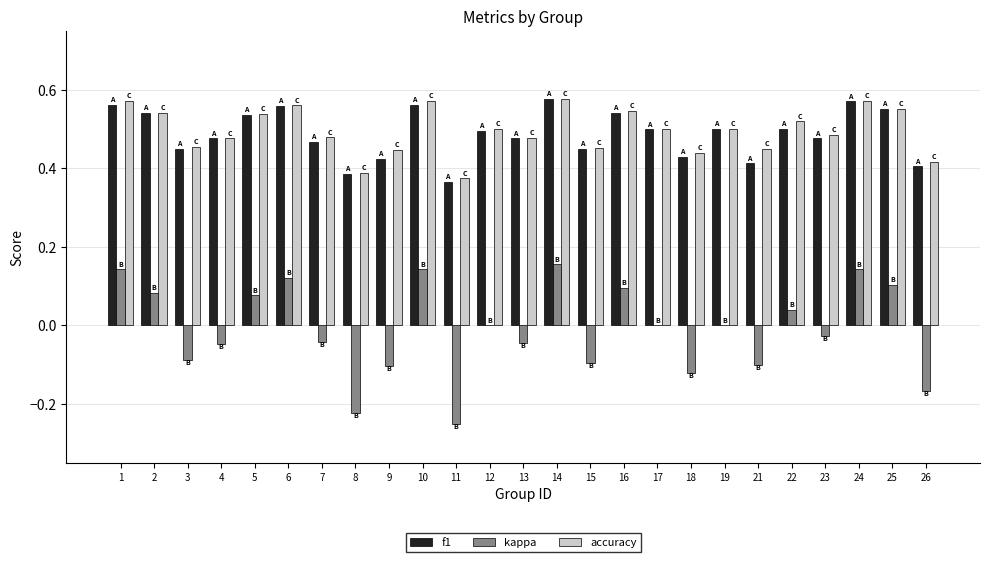

Does the chart contain stacked bars?

No